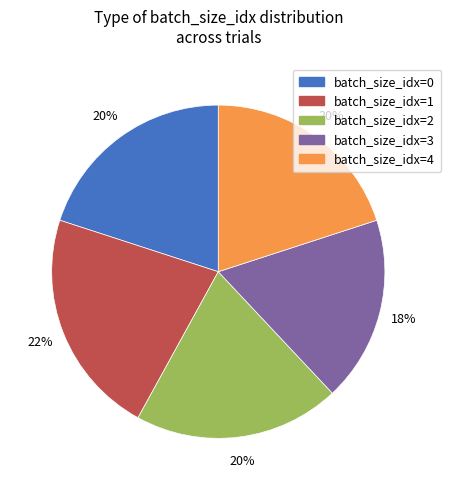

Is there a majority slice in this chart?

No